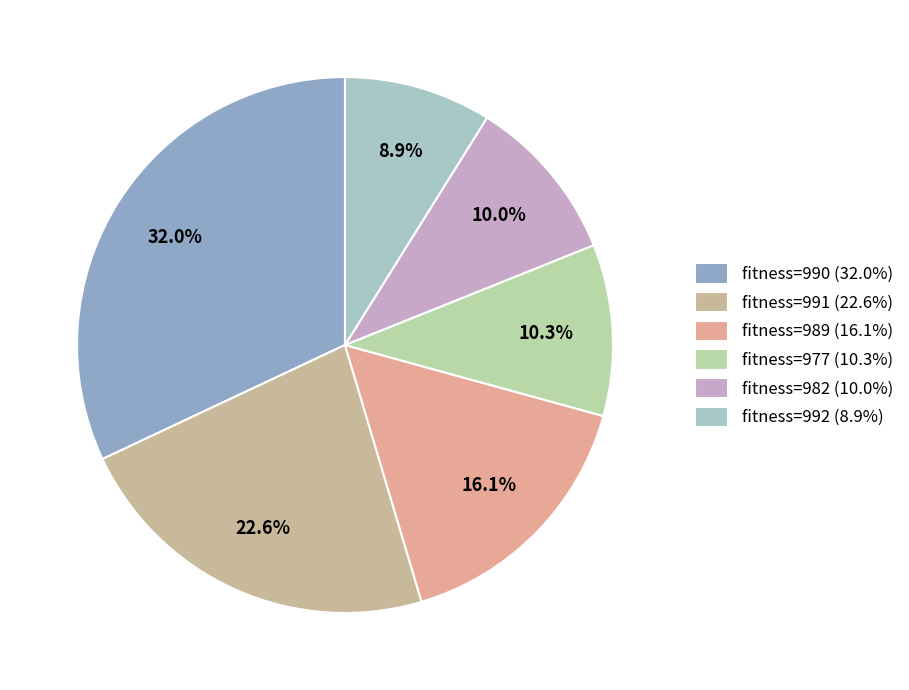

How many segments does this pie chart have?

6